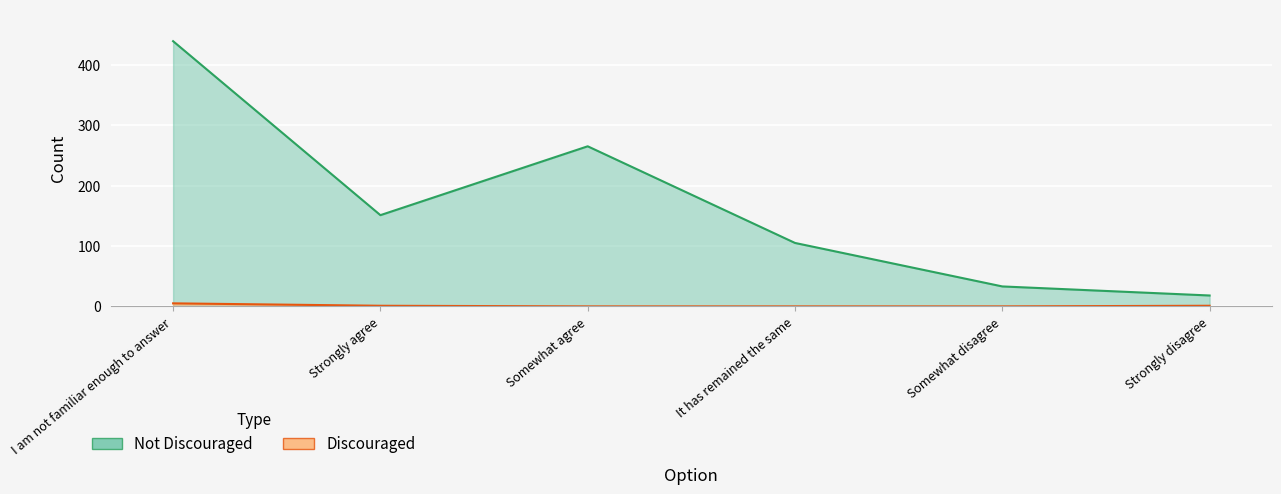

Does the chart display data point markers on the line(s)?

No